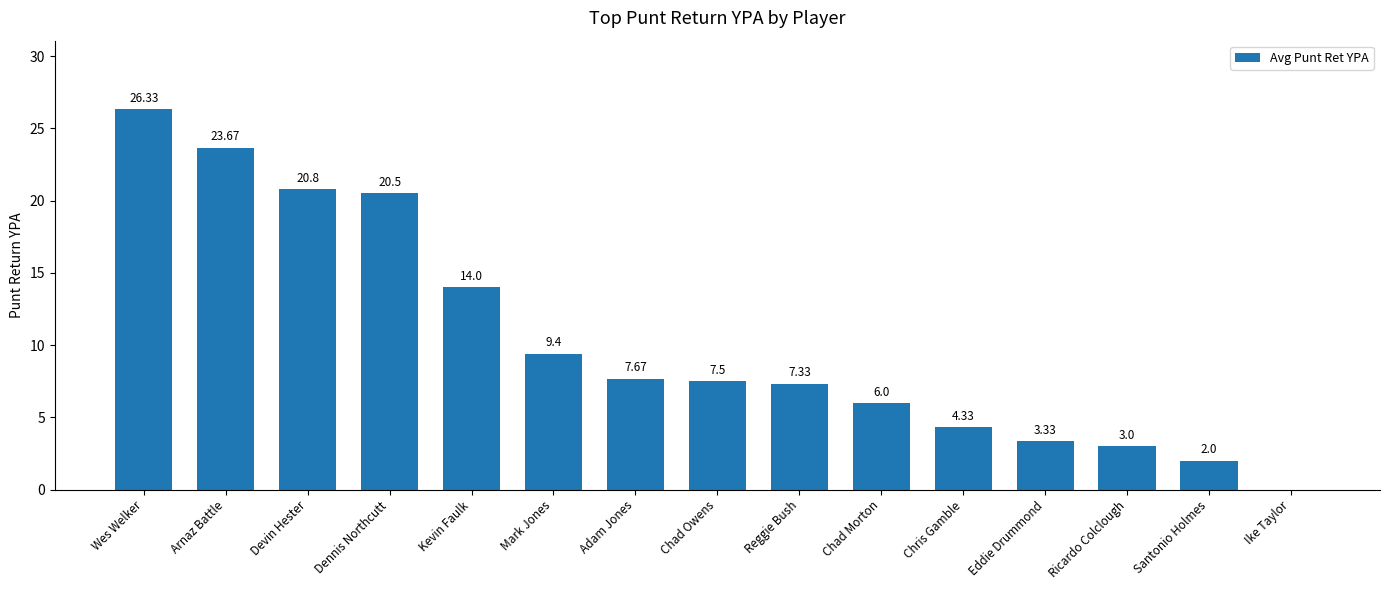

At which category does the chart reach its peak across all series?

Wes Welker